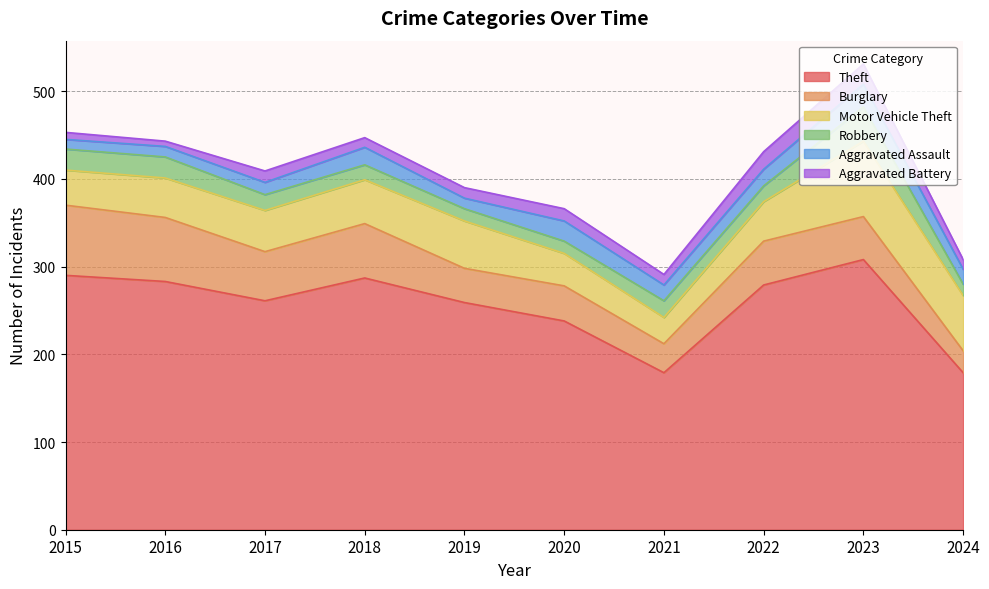

True or false: Burglary and Robbery cross at least once.

False